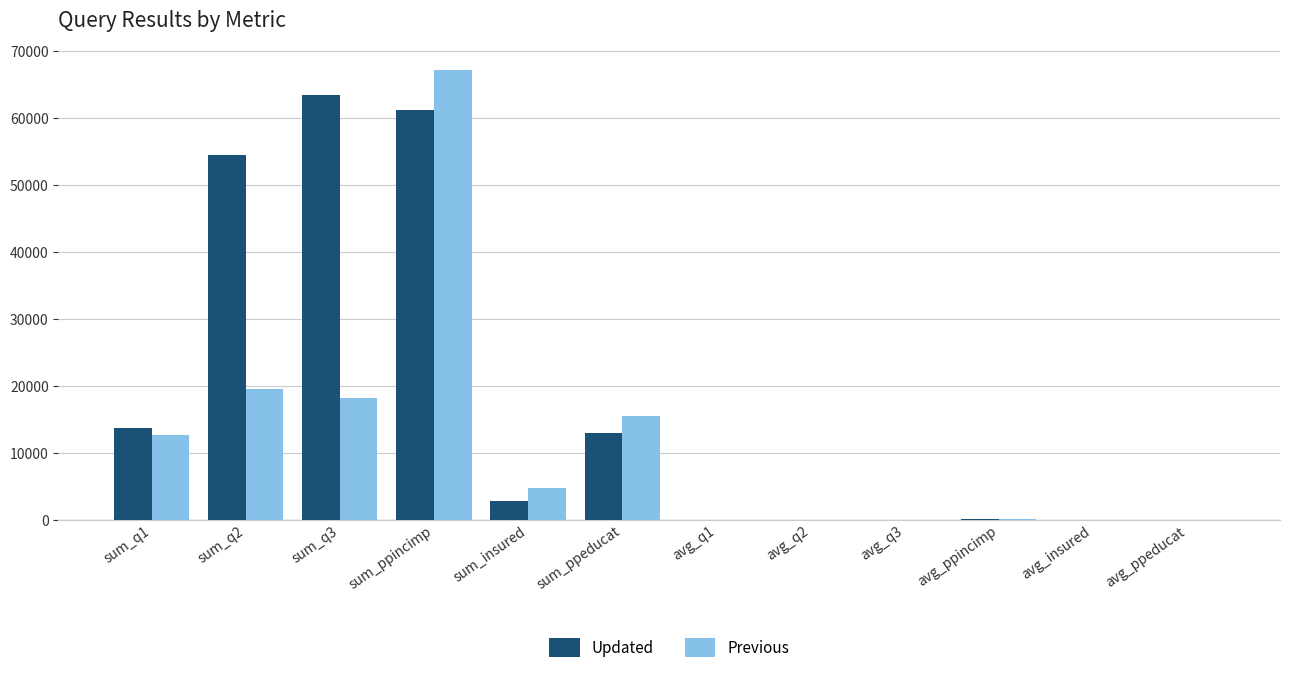

Which label corresponds to the largest value in the chart?

sum_ppincimp